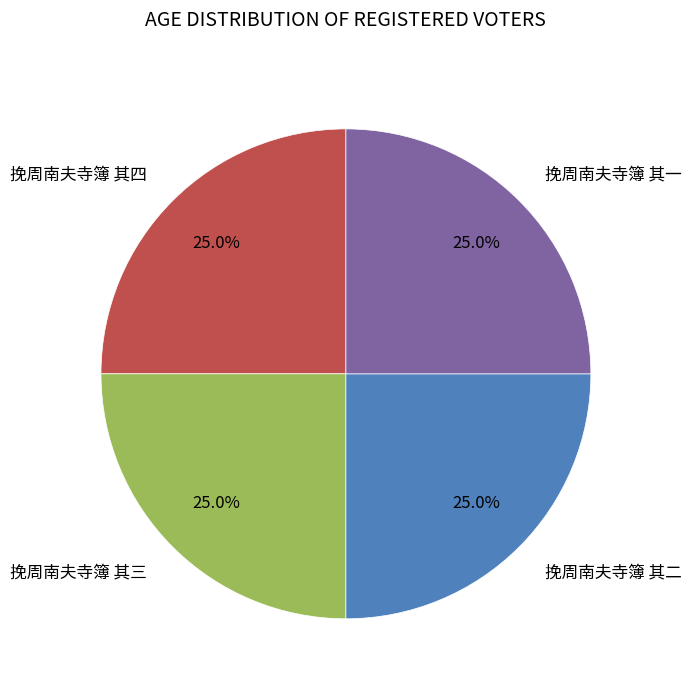

What is the ratio of the value at 挽周南夫寺簿 其二 to the value at 挽周南夫寺簿 其三?

1.0